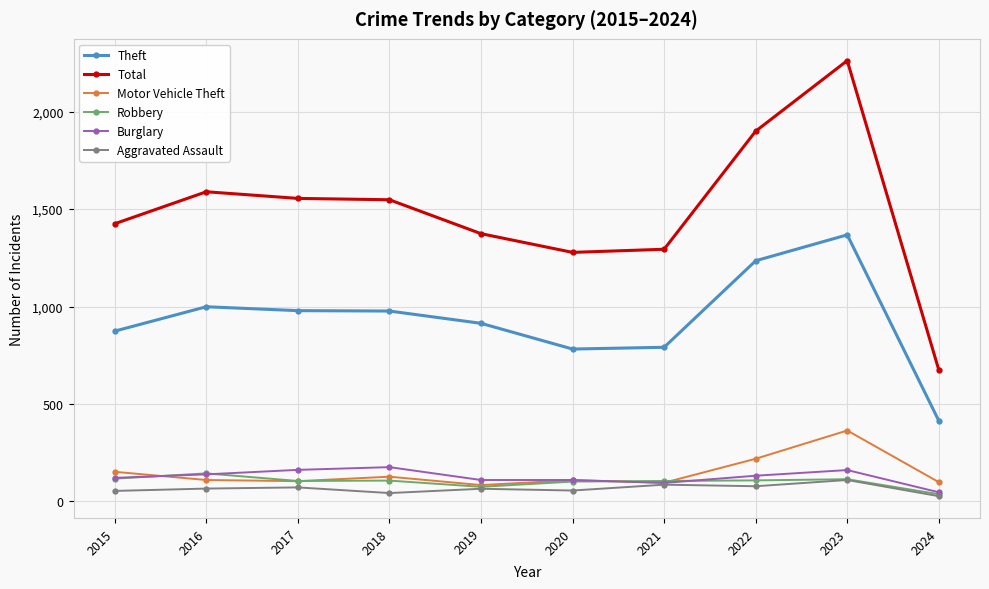

How many categories are shown in the chart?

10